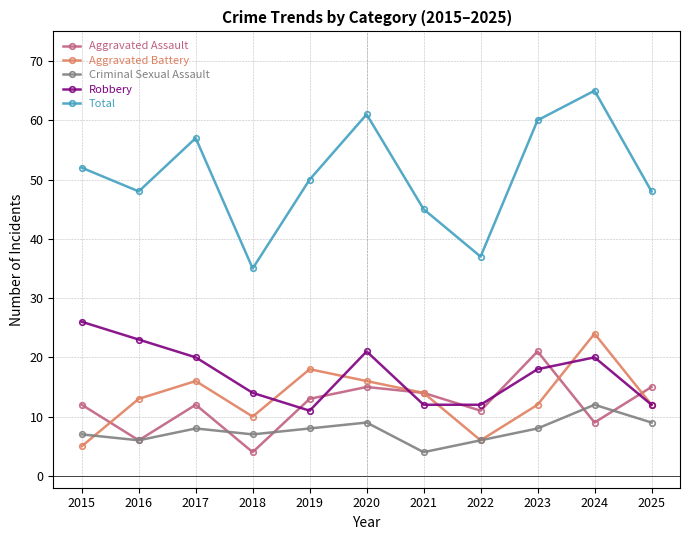

At which category is the sum across all series the highest?

2024